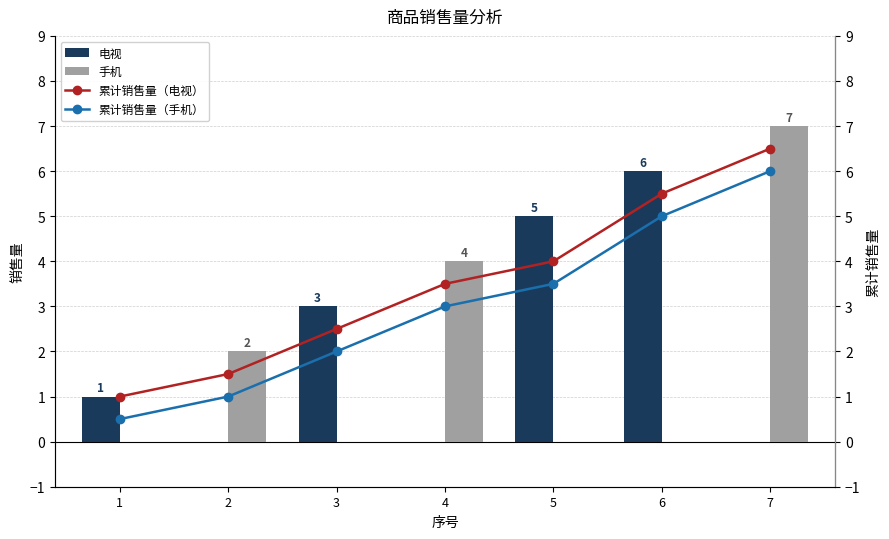

The 手机 series shows 4.0 at 4. True or false?

True